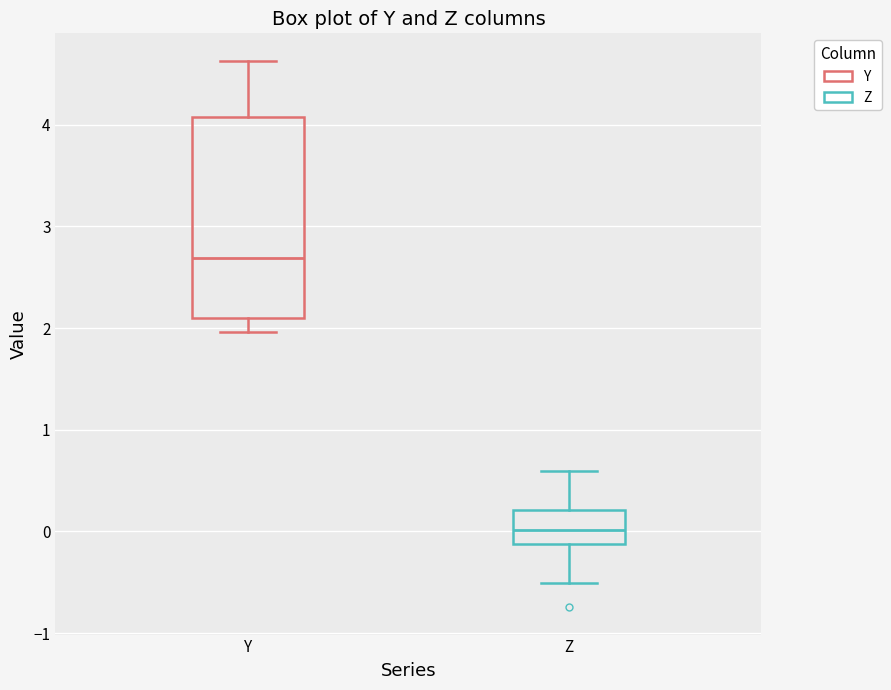

Reading left to right, read every box against the y-axis: the position of its median line, the range the box covers, and the ends of its whiskers. The values are not printed on the chart, so give them approximately, as read against the axis.

Y: median 2.7, box 2.1 to 4.1, whiskers 2.0 to 4.6
Z: median 0.0, box -0.1 to 0.2, whiskers -0.5 to 0.6